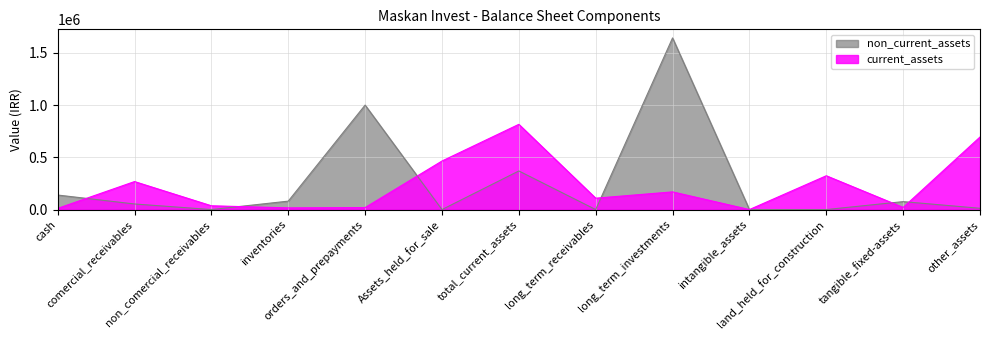

Is it true that current_assets equals 41 at intangible_assets?

False